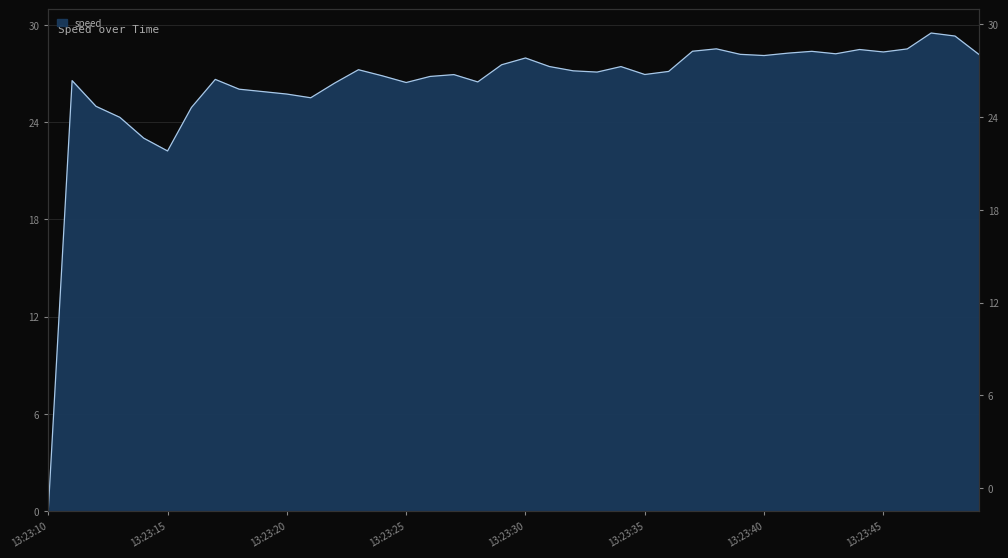

Reading left to right, extract all data points from this chart.

13:23:10=0.0	13:23:11=26.5	13:23:12=25.0	13:23:13=24.3	13:23:14=23.0	13:23:15=22.2	13:23:16=24.9	13:23:17=26.6	13:23:18=26.0	13:23:19=25.9	13:23:20=25.7	13:23:21=25.5	13:23:22=26.4	13:23:23=27.2	13:23:24=26.8	13:23:25=26.4	13:23:26=26.8	13:23:27=26.9	13:23:28=26.5	13:23:29=27.5	13:23:30=27.9	13:23:31=27.4	13:23:32=27.2	13:23:33=27.1	13:23:34=27.4	13:23:35=26.9	13:23:36=27.1	13:23:37=28.4	13:23:38=28.5	13:23:39=28.2	13:23:40=28.1	13:23:41=28.2	13:23:42=28.4	13:23:43=28.2	13:23:44=28.5	13:23:45=28.3	13:23:46=28.5	13:23:47=29.5	13:23:48=29.3	13:23:49=28.2